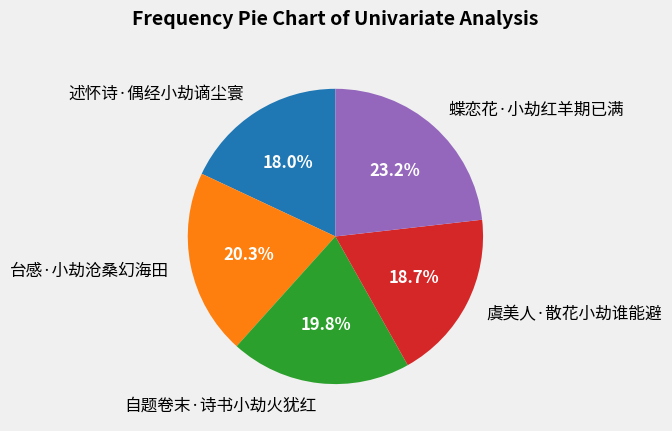

To the nearest percent, what is the difference between the largest and smallest slice percentages?

5%